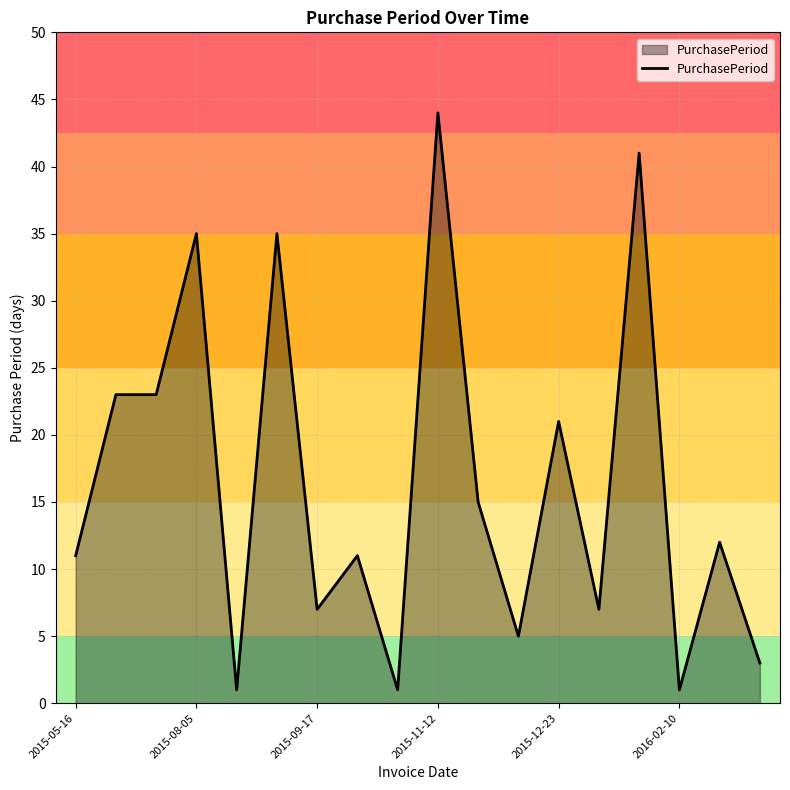

What is the greatest value displayed?

44